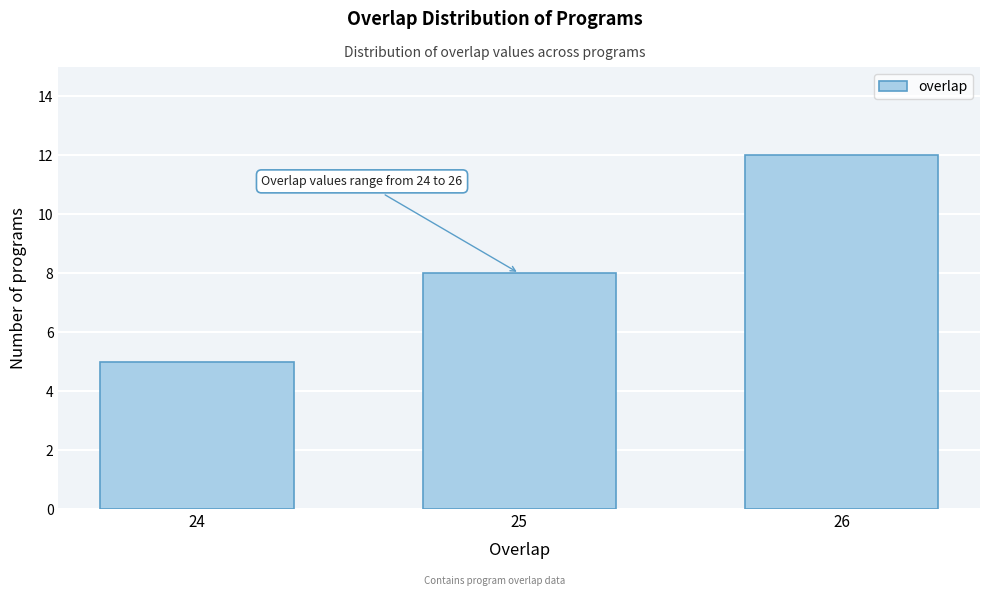

Reading right to left, extract all data points from this chart.

12	8	5